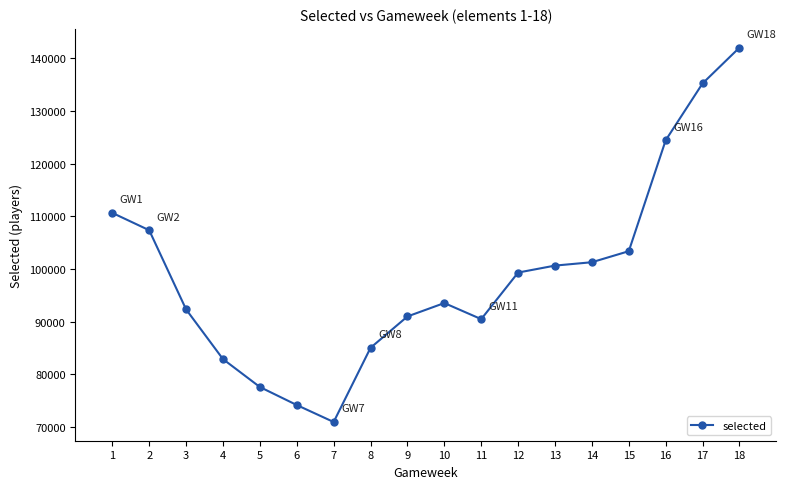

True or false: there are more than 2 points higher than both neighbors.

False